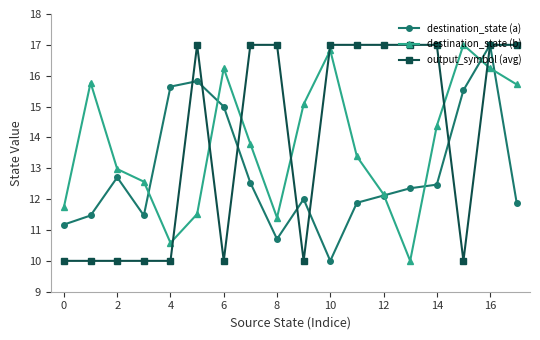

How many interior local valleys does the destination_state (a) series have?

3